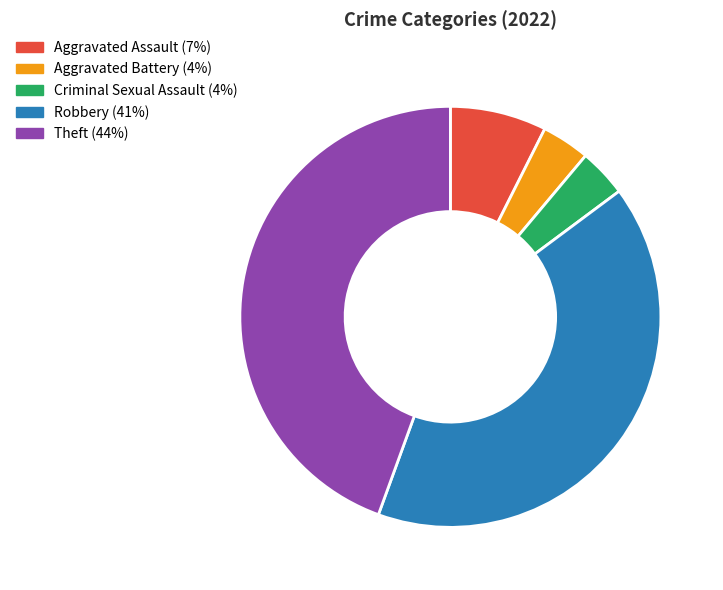

Between Theft (44%) and Criminal Sexual Assault (4%), which is larger?

Theft (44%)